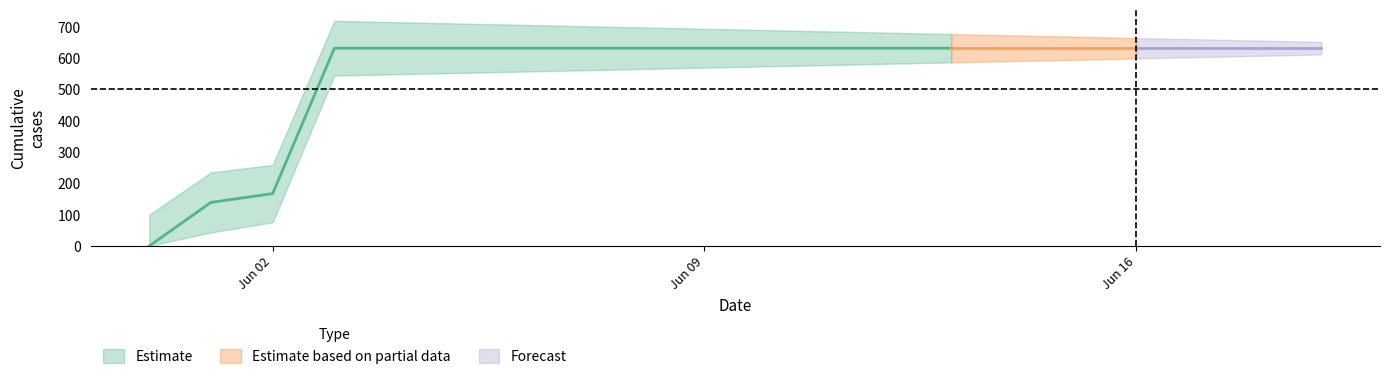

The chart shows a value of 631 at 2020-06-12. True or false?

True